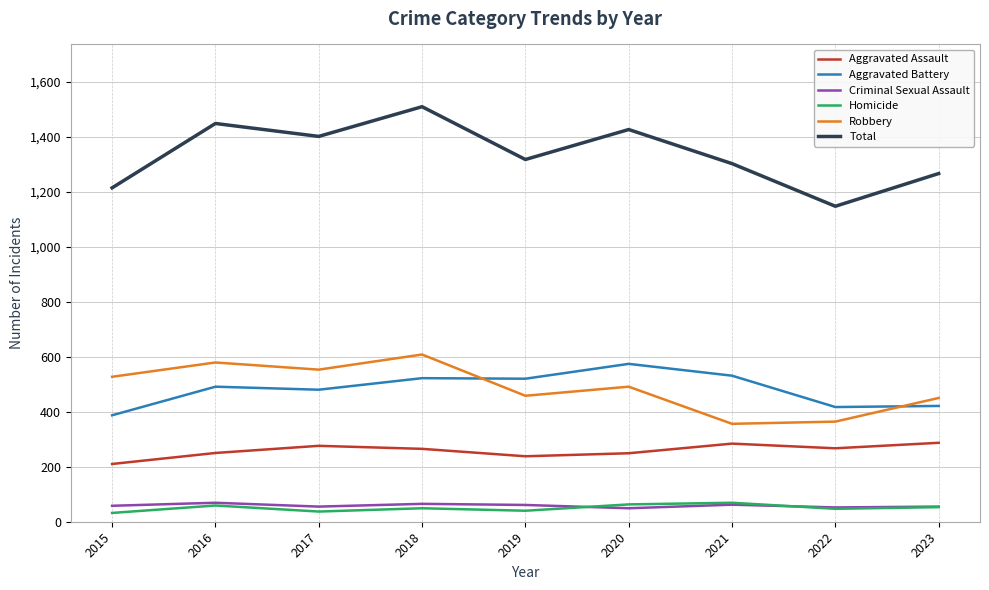

At which category is the sum across all series the highest?

2018